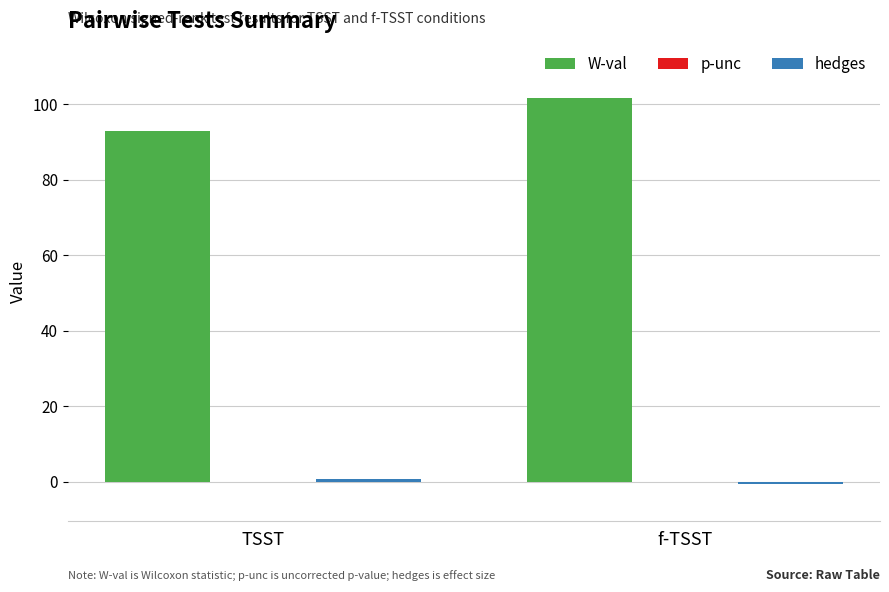

At which label does W-val first exceed 101?

f-TSST